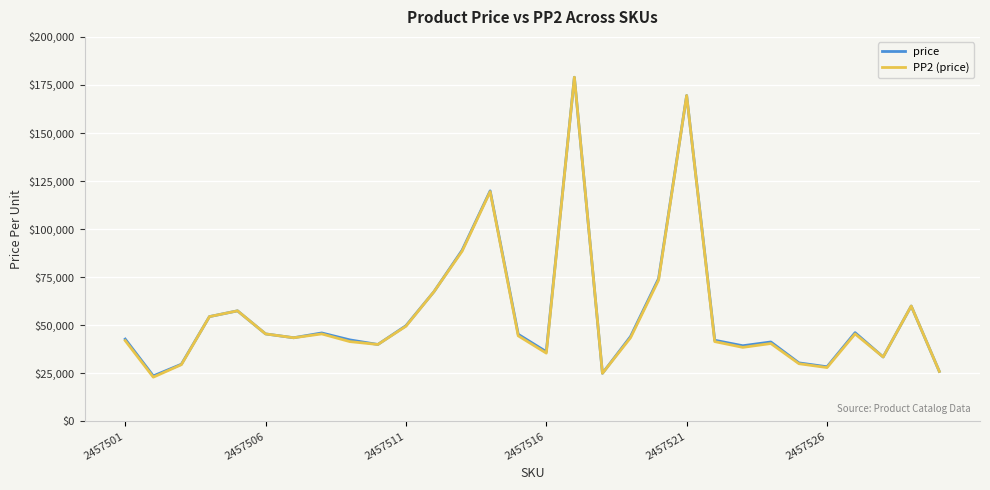

What is the minimum value for PP2 (price)?

23000